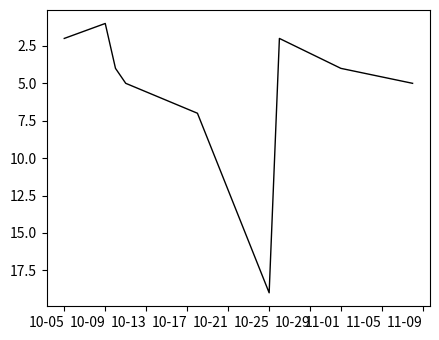

What is the maximum value shown in the chart?

19